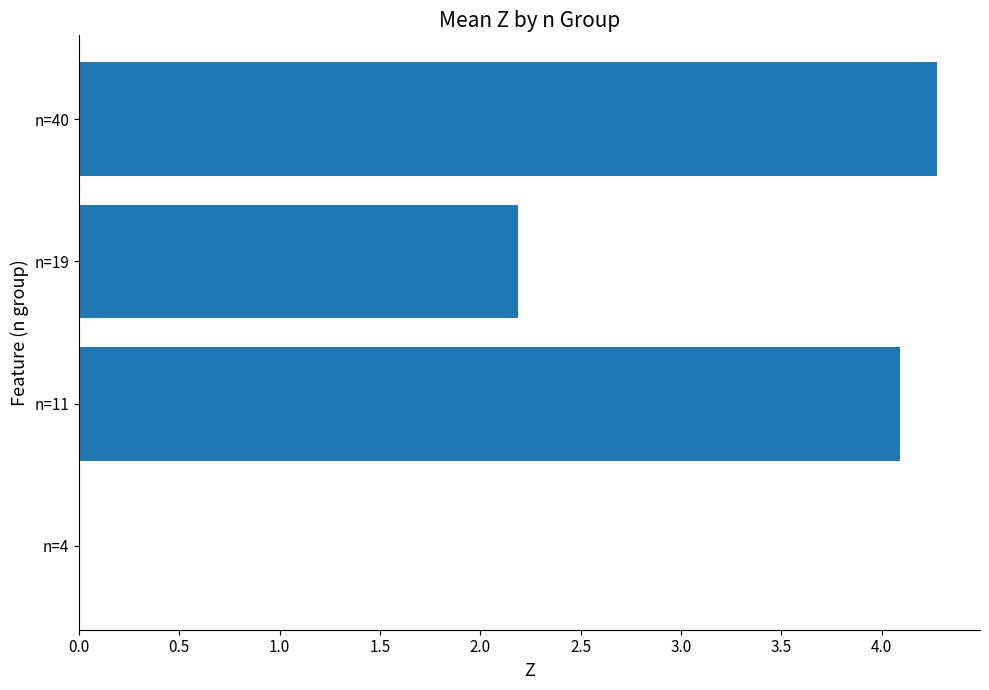

The chart shows a value of 4.1 at n=11. True or false?

True